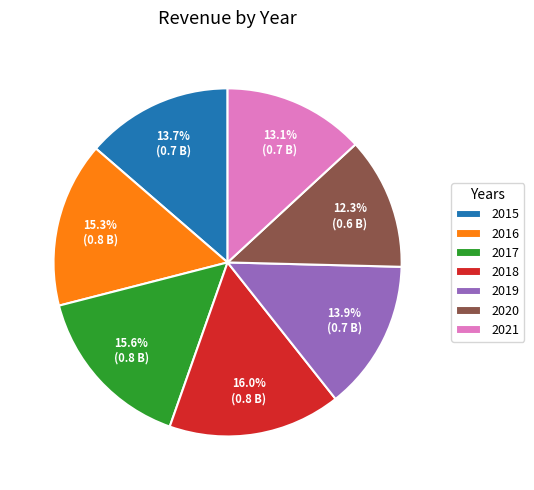

Does 2019 account for over 50% of the chart?

No